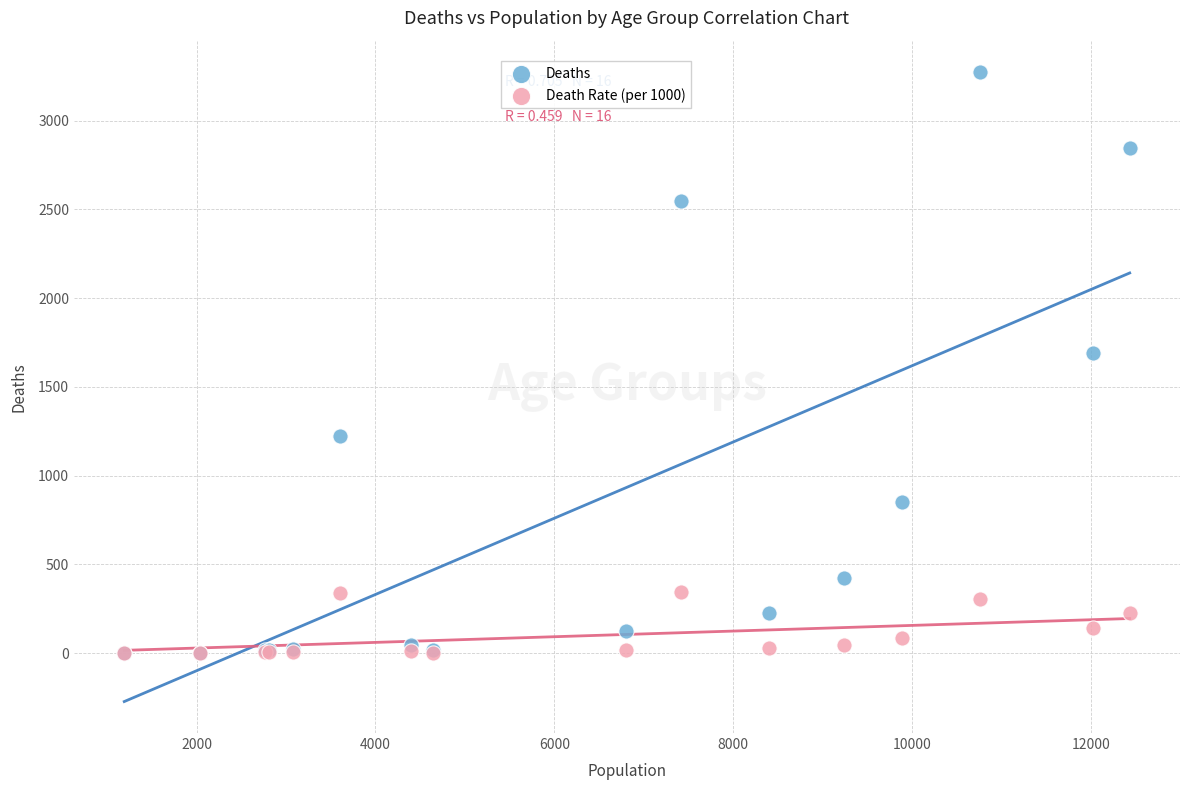

What are all the series names shown in the legend?

Deaths, Death Rate (per 1000)